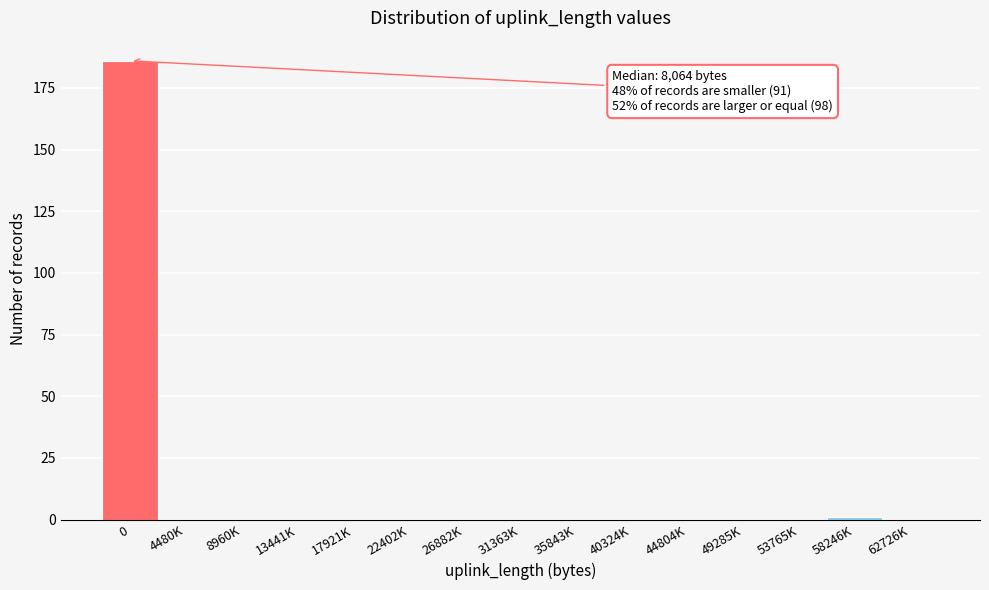

Reading left to right, list all the values displayed in this chart.

0=186	4480K=0	8960K=0	13441K=0	17921K=0	22402K=0	26882K=0	31363K=0	35843K=0	40324K=0	44804K=0	49285K=0	53765K=0	58246K=1	62726K=0